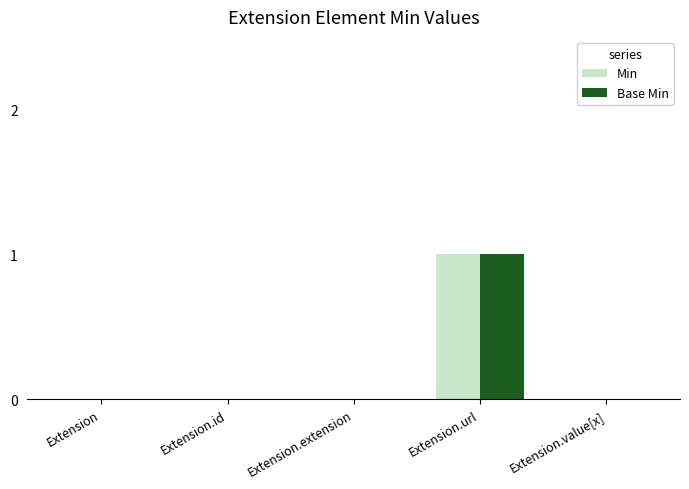

Reading left to right, extract all data points from this chart.

Min: 0	0	0	1	0
Base Min: 0	0	0	1	0